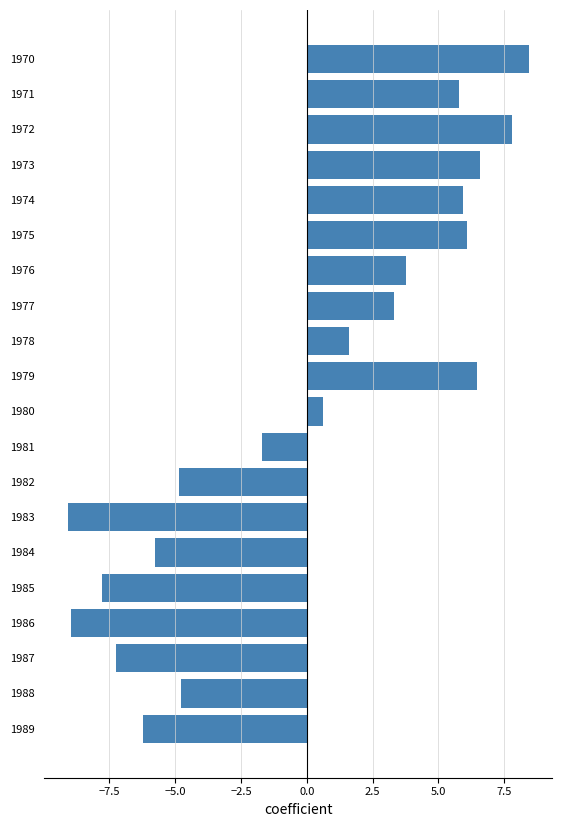

What is the change in value from 1973 to 1978?

-5.0